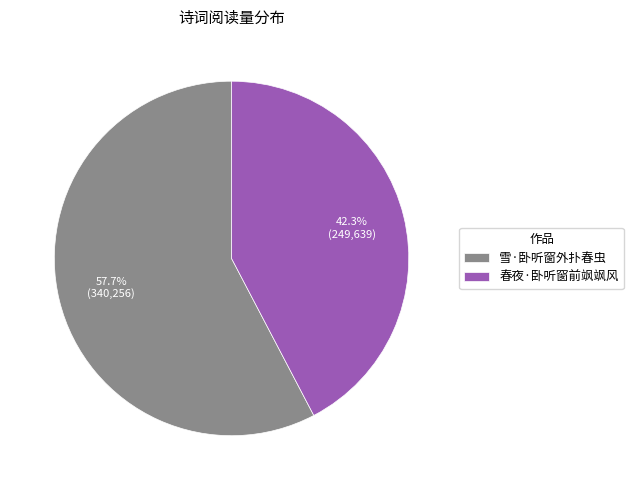

Is there a majority slice in this chart?

Yes